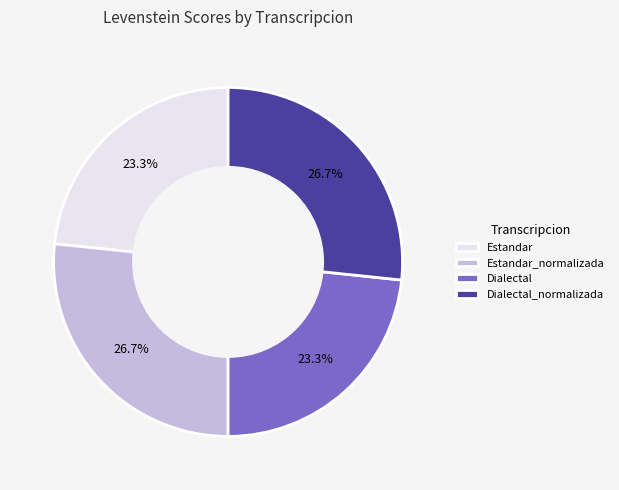

What percentage is NOT represented by Estandar?

76.7%